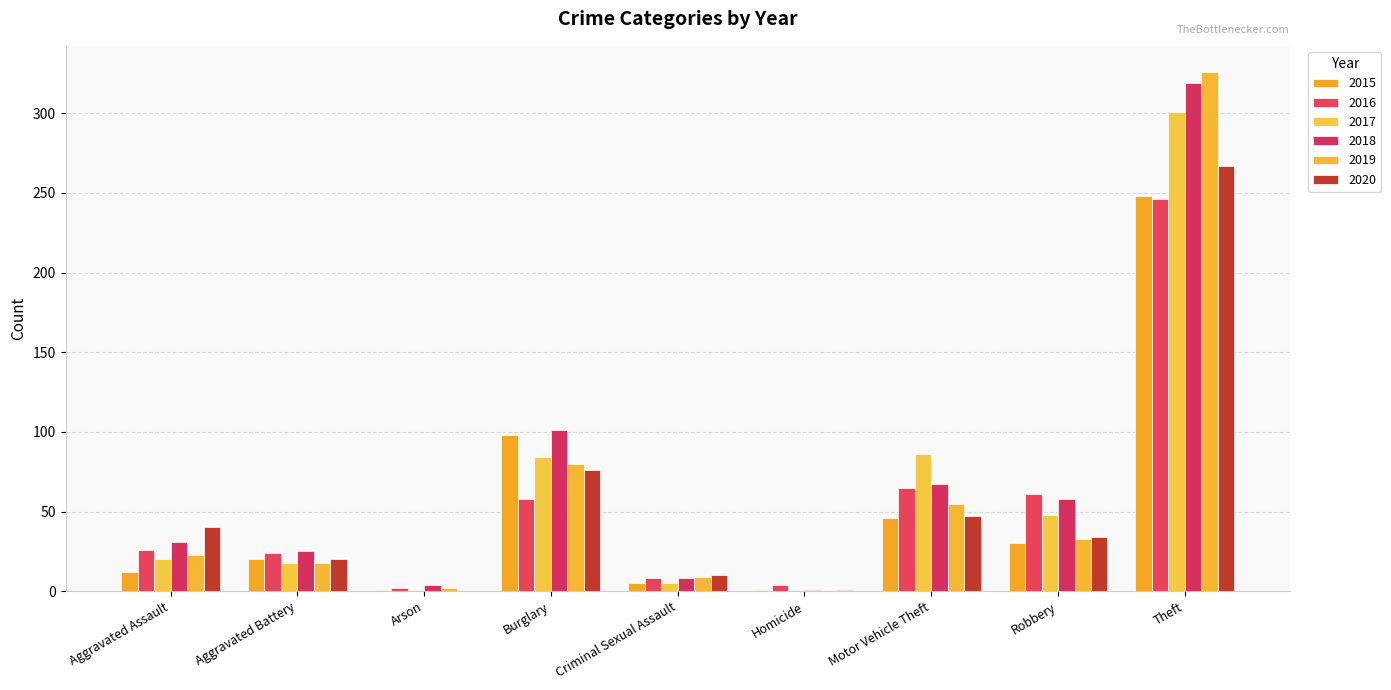

True or false: 2017 has a value of 18 at Aggravated Battery.

True